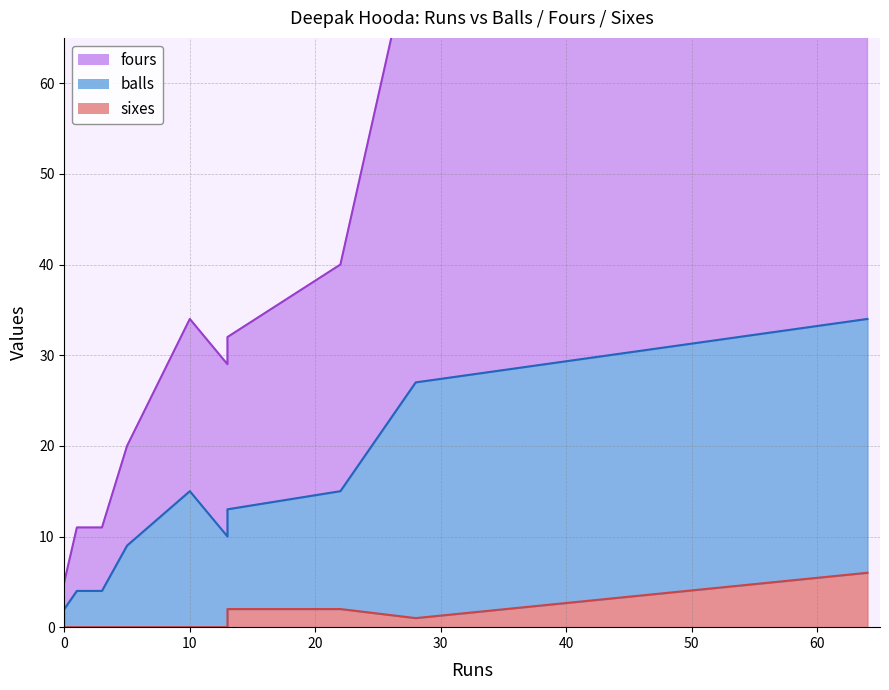

What is the sum of all balls values?

133